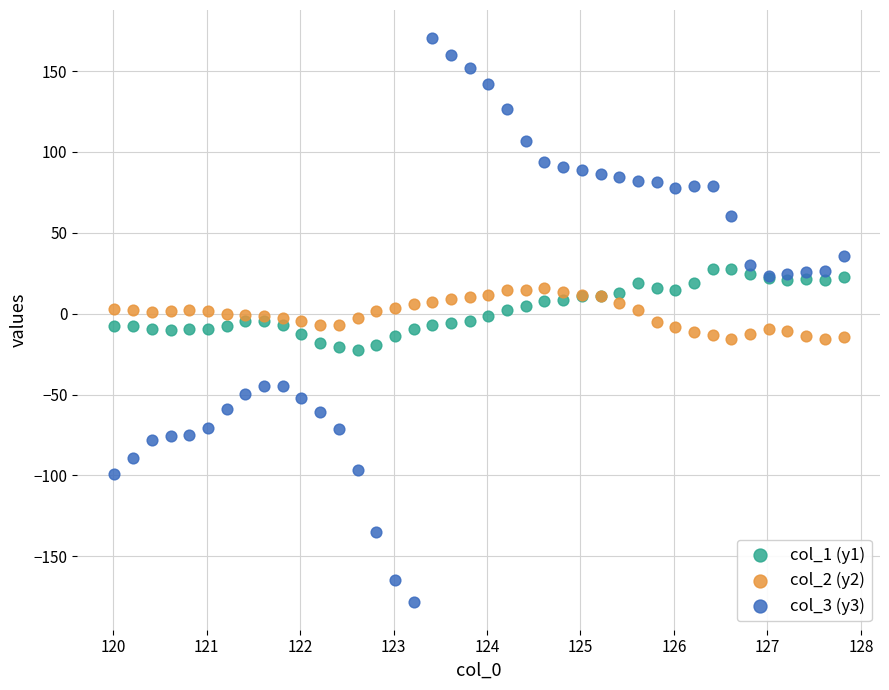

Which series has the largest Y range (max minus min)?

col_3 (y3)